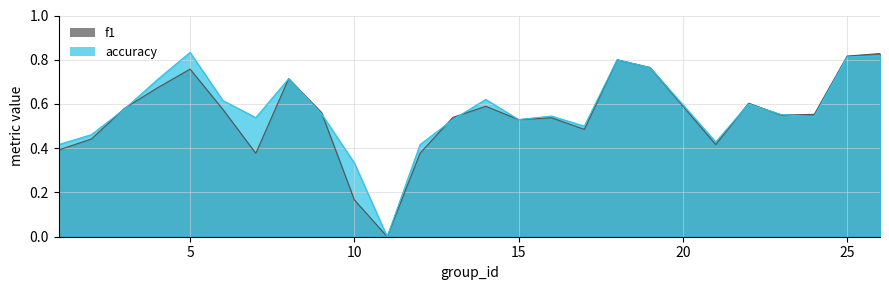

Rank the series by their maximum value, from lowest to highest.

f1, accuracy